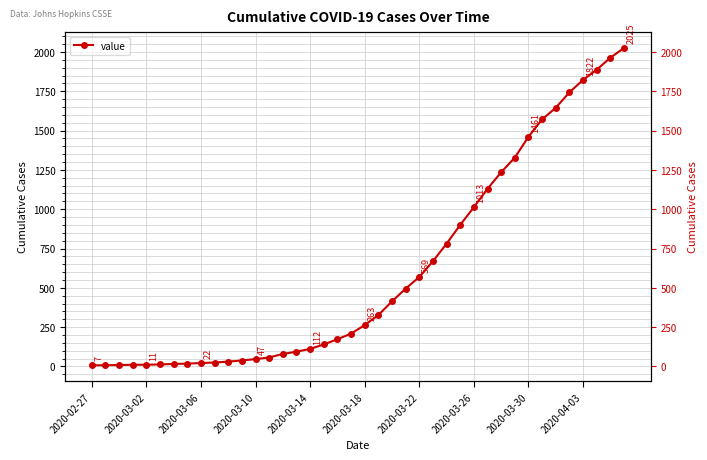

What is the greatest value displayed?

2025